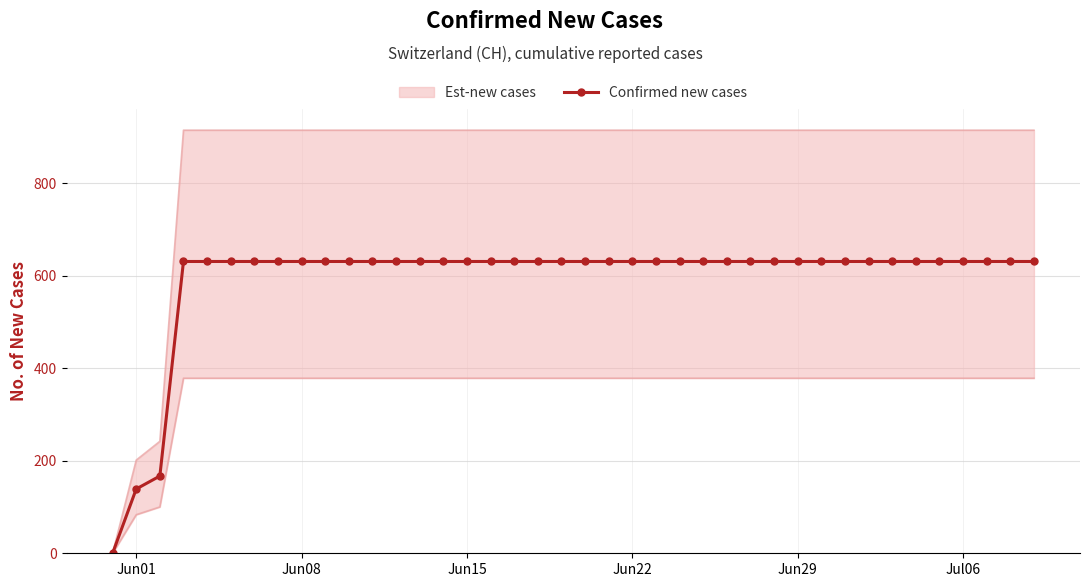

Count the number of categories in the chart.

40